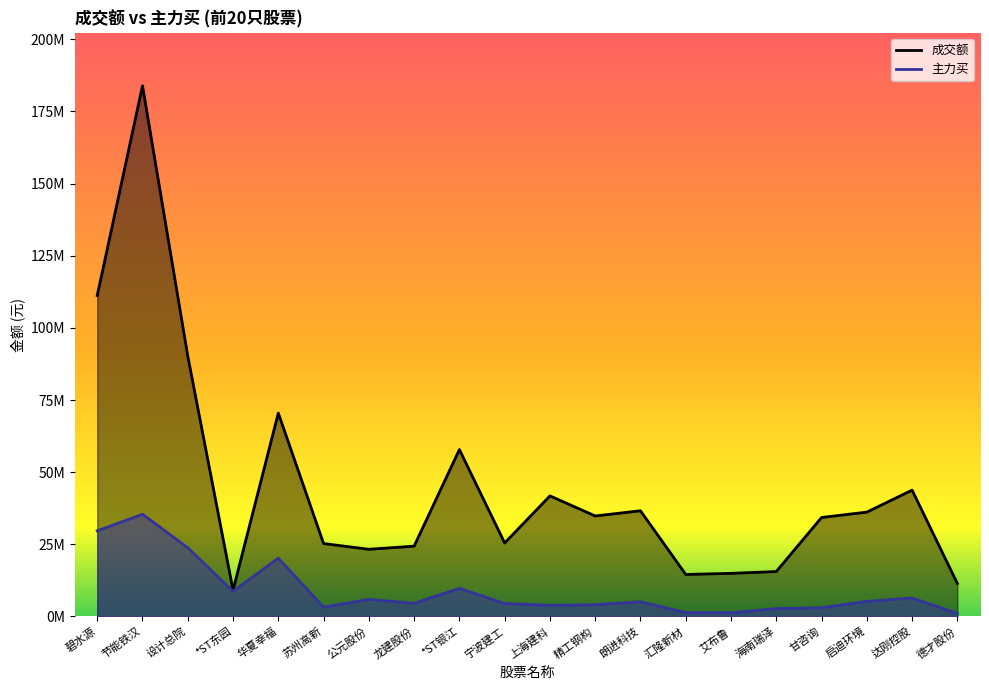

Does the chart have visible grid lines?

No